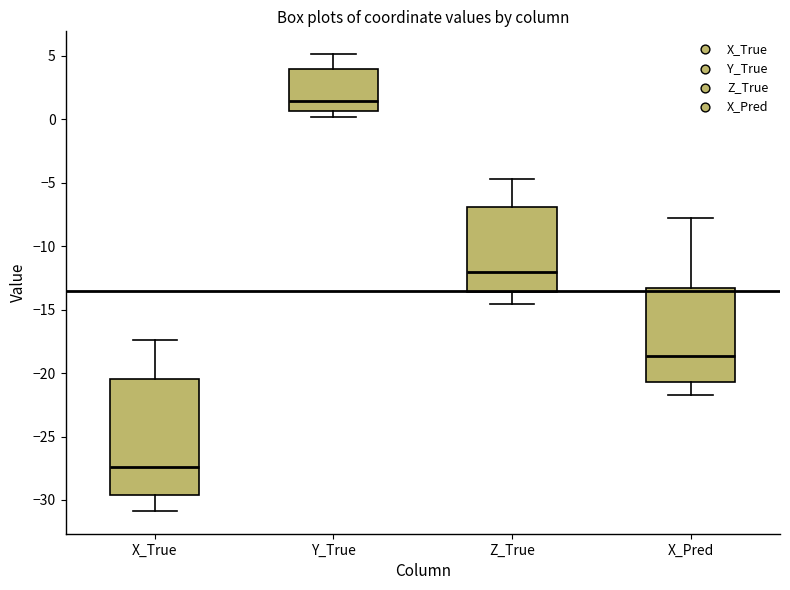

Which box has the lowest median line?

X_True